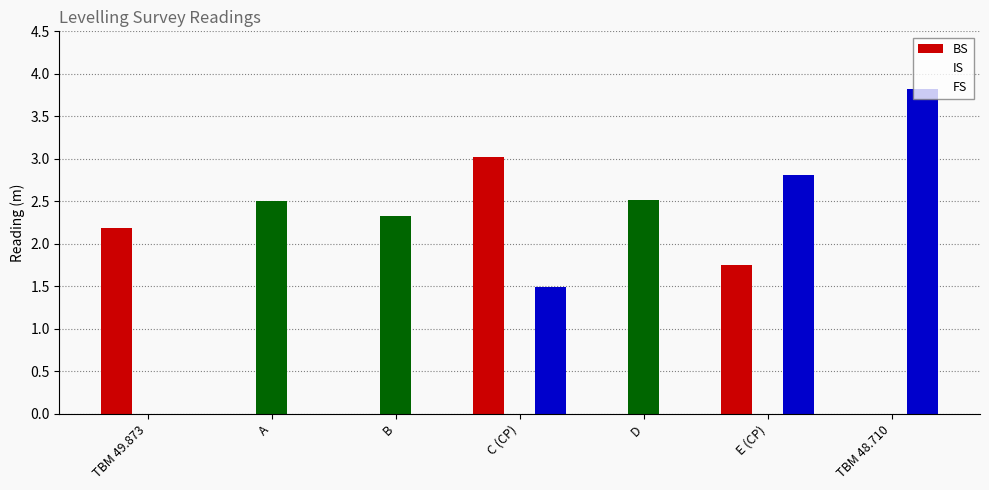

Reading left to right, what are all the values shown in this chart?

BS: 2.2	0.0	0.0	3.0	0.0	1.8	0.0
IS: 0.0	2.5	2.3	0.0	2.5	0.0	0.0
FS: 0.0	0.0	0.0	1.5	0.0	2.8	3.8